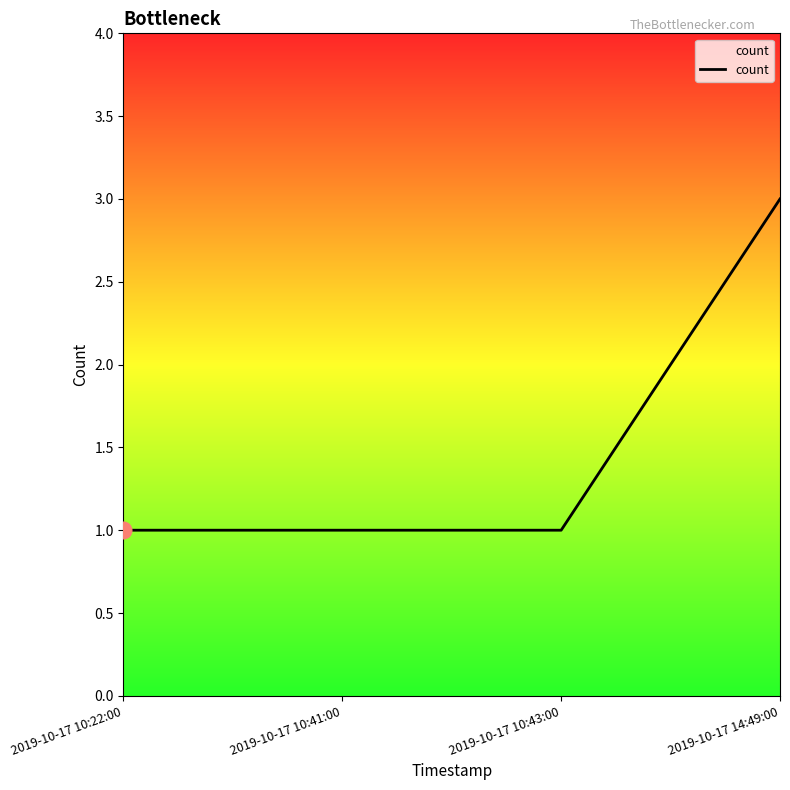

What is the sum of the values at 2019-10-17 14:49:00 and 2019-10-17 10:43:00?

4